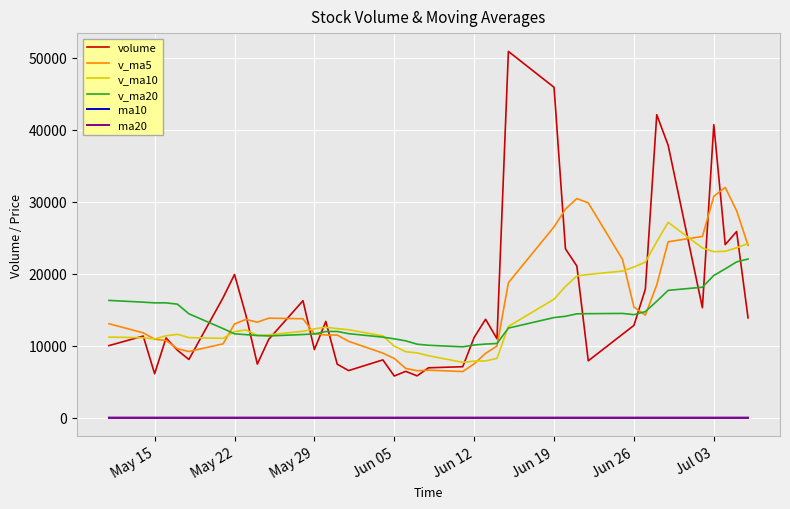

What is the maximum value for volume?

50881.5